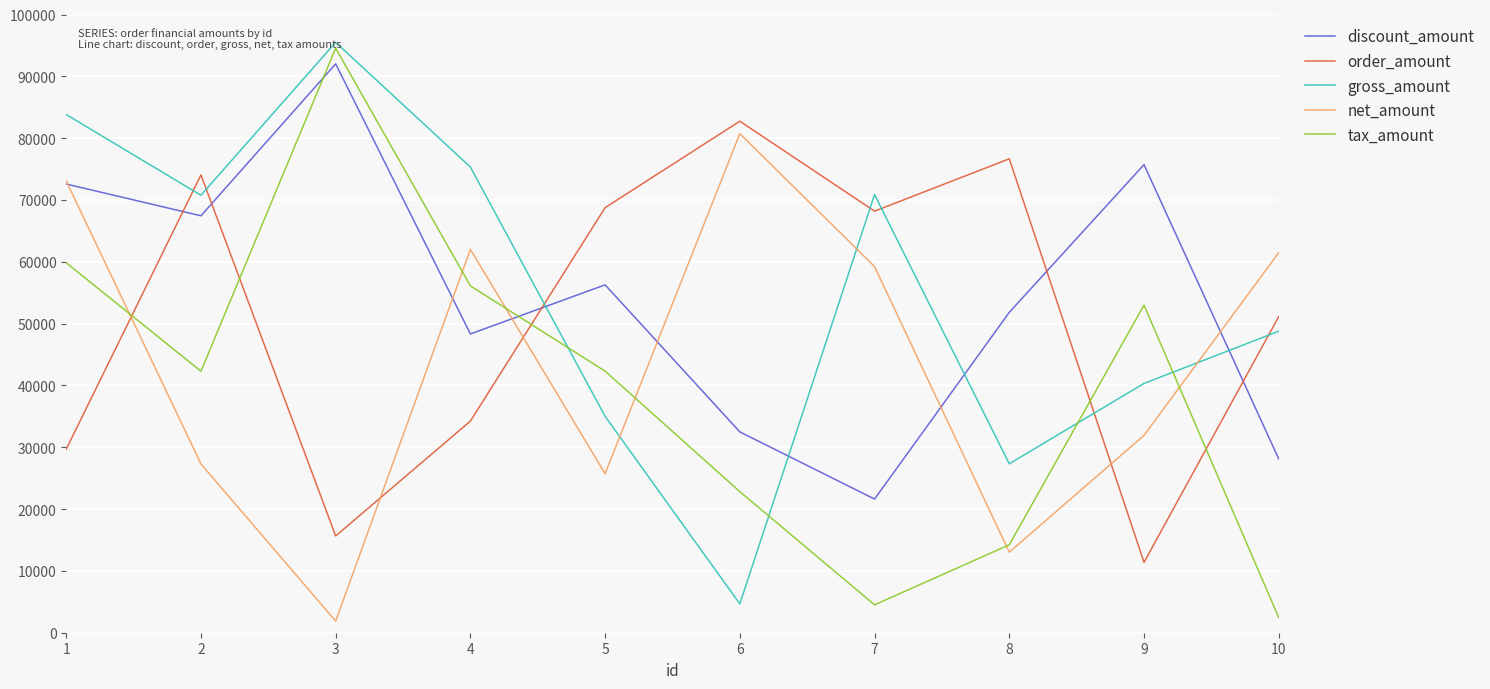

What is the maximum value for tax_amount?

94553